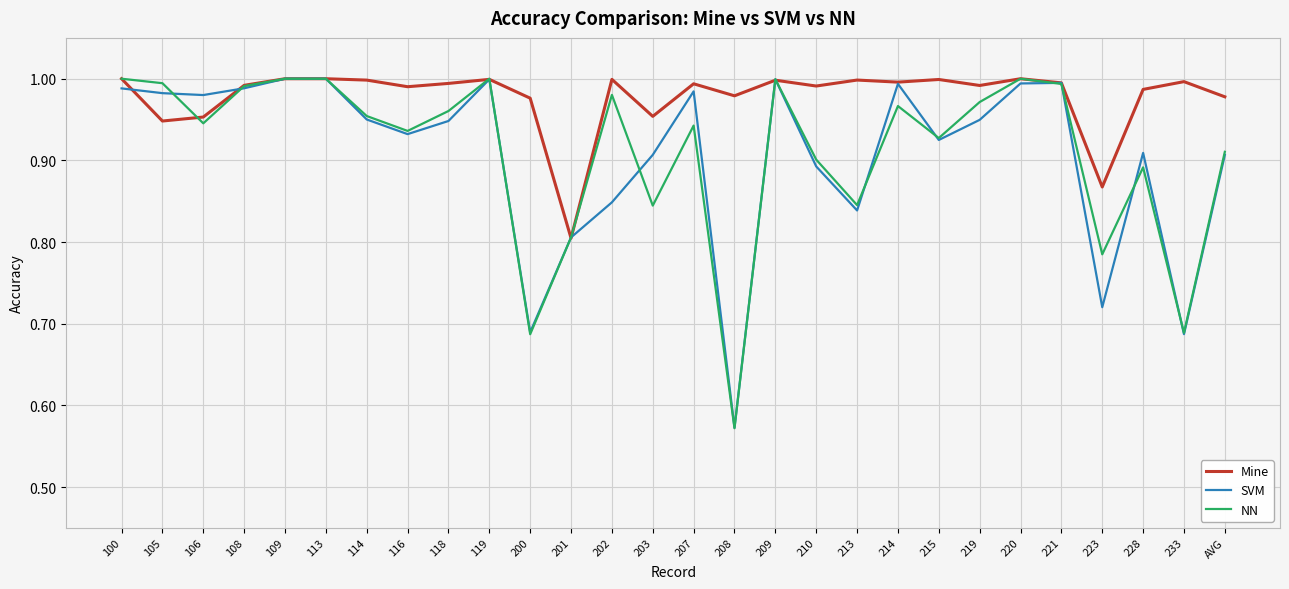

True or false: NN and SVM intersect in this chart.

True